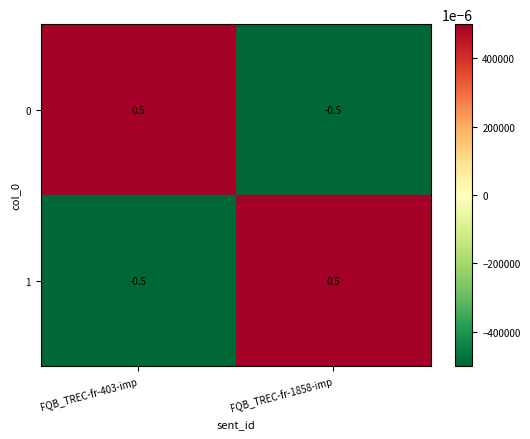

At which label does 1 first exceed 0?

FQB_TREC-fr-1858-imp